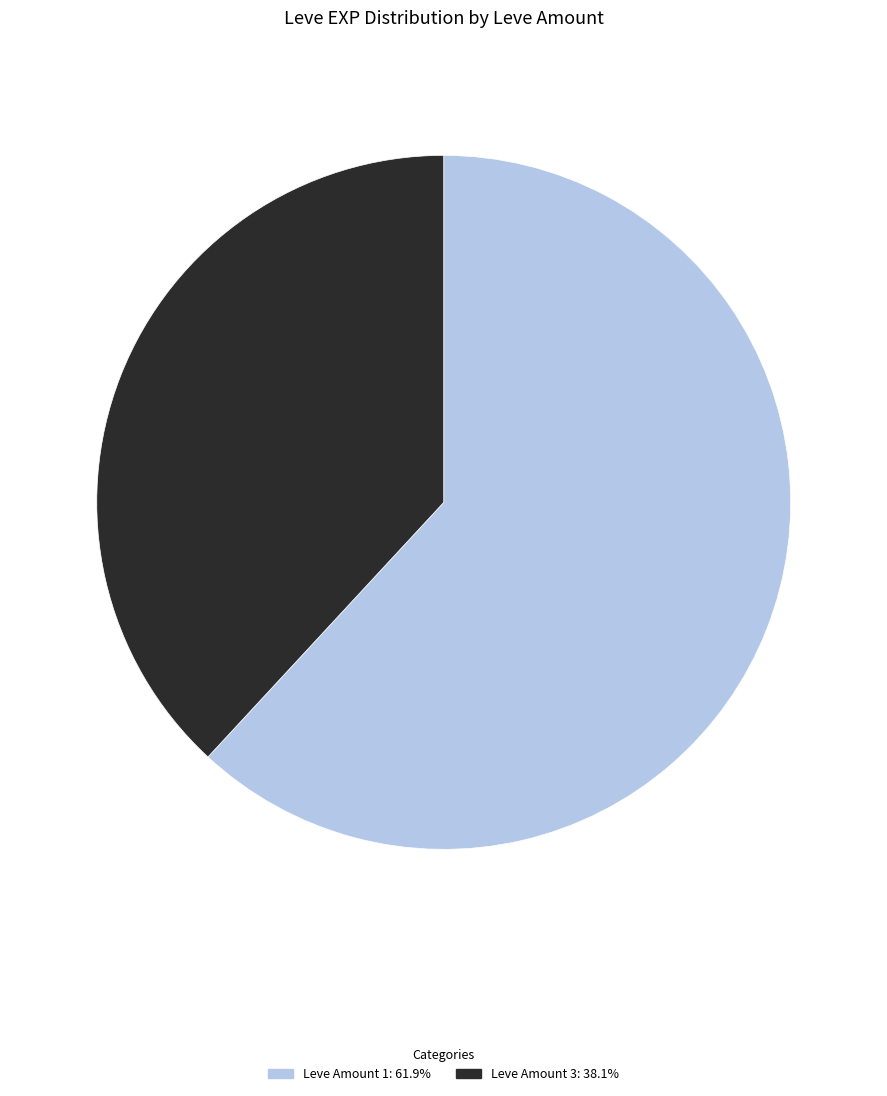

Is there a majority slice in this chart?

Yes